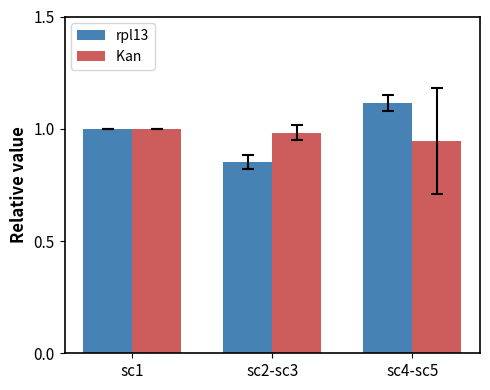

What is the total value across all series at sc4-sc5?

2.1